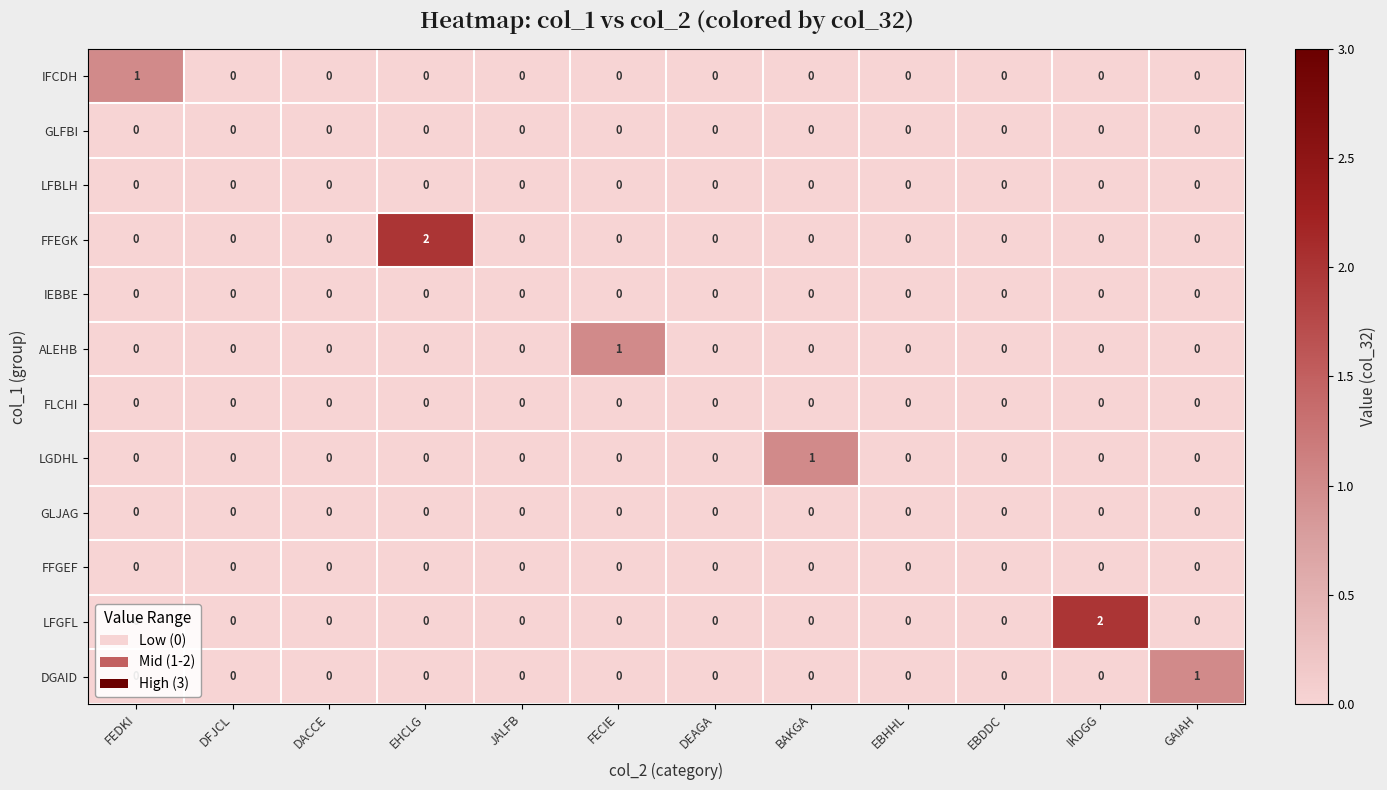

The LFGFL series shows 2 at IKDGG. True or false?

True